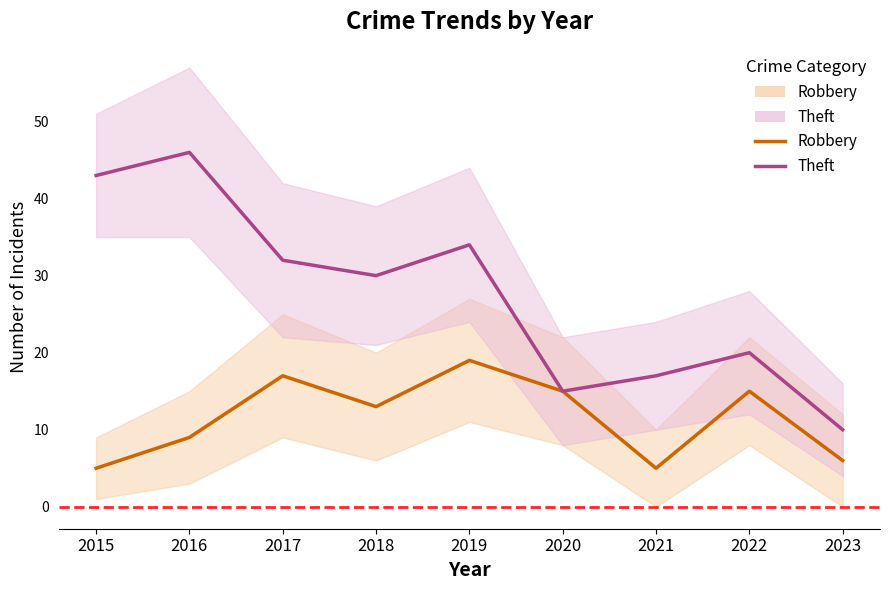

List the labels in order of Robbery (line) value, largest first.

2019, 2017, 2020, 2022, 2018, 2016, 2023, 2015, 2021